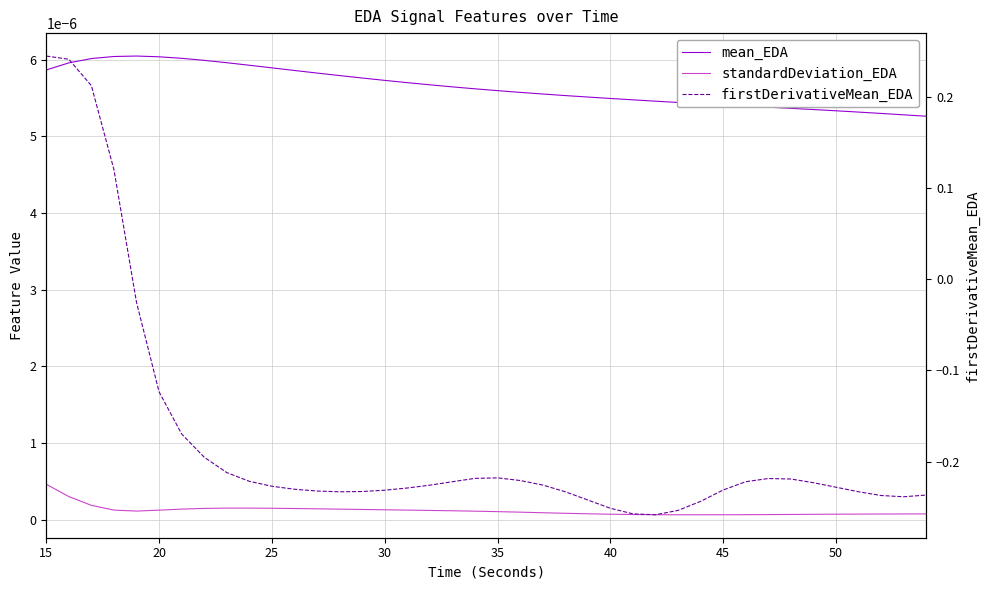

Is this an area chart (filled region under the line)?

No